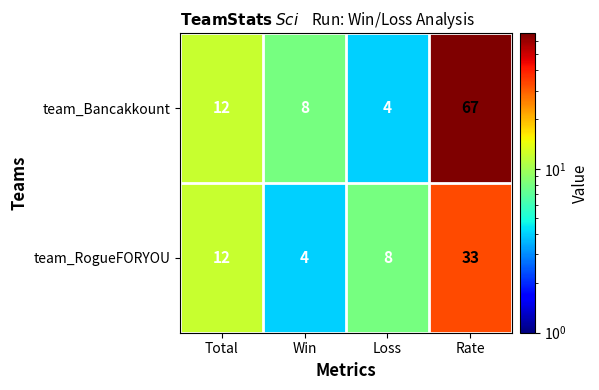

At which category is the sum across all series the highest?

Rate